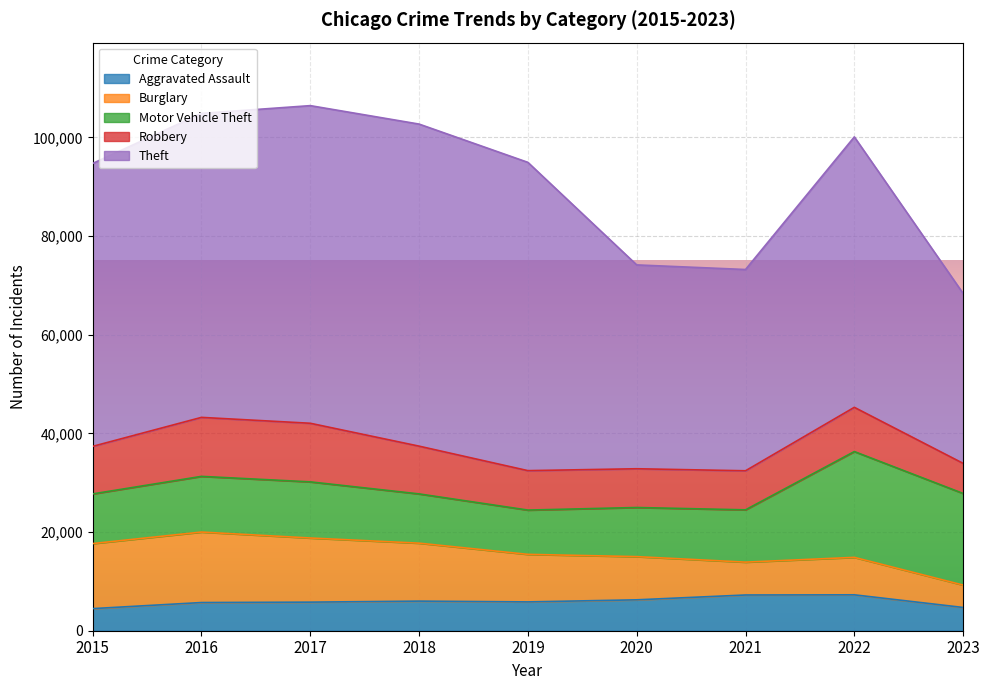

In Burglary, how many points are lower than both neighbors (excluding endpoints)?

1